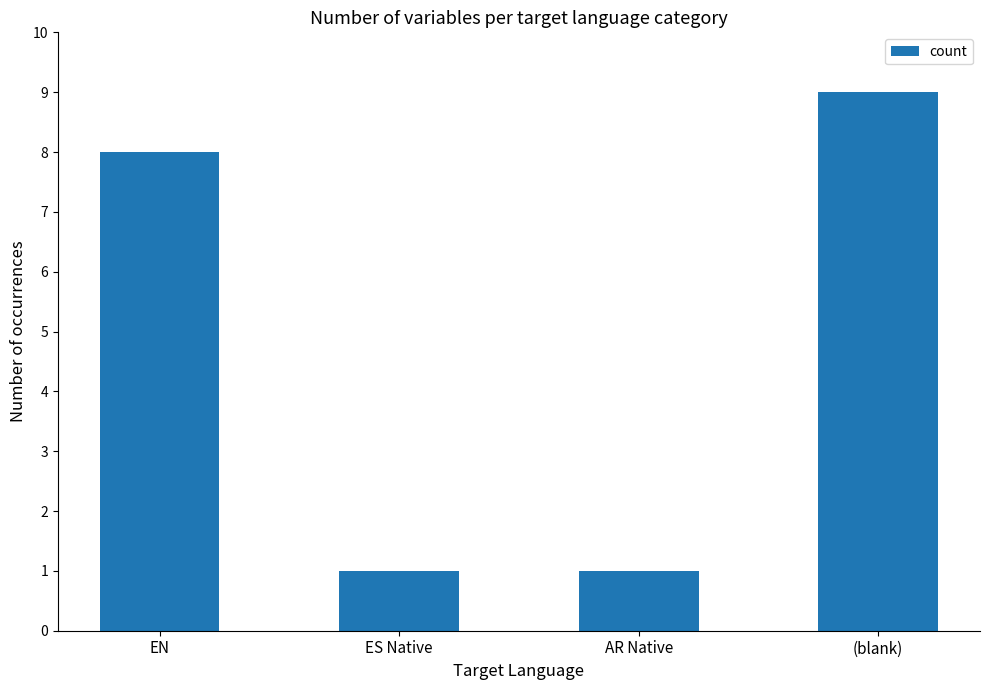

Is it true that the value at (blank) is 9?

True